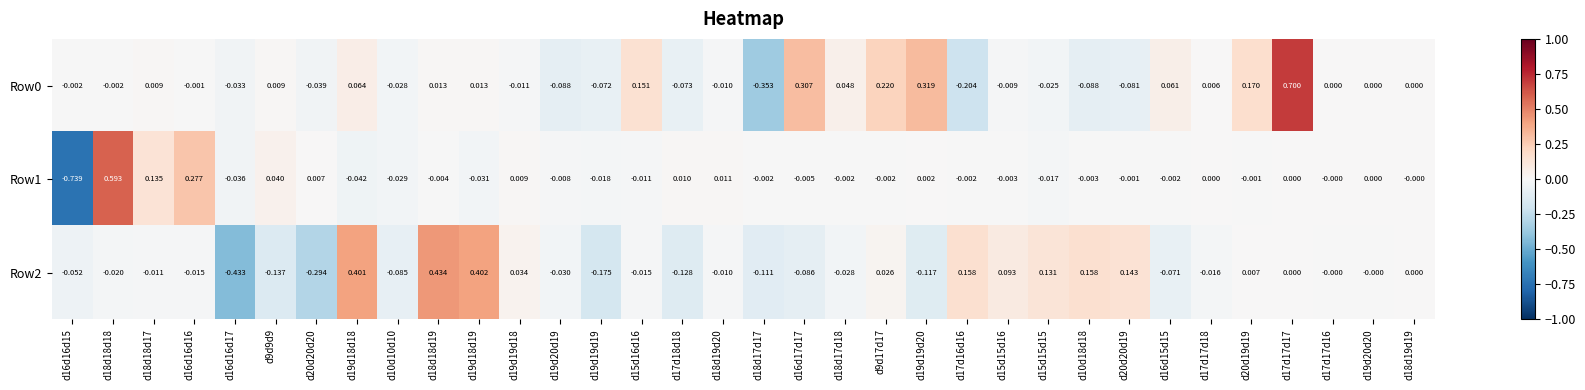

Is the value of Row1 at d15d15d16 greater than the value of Row0 at d19d20d20?

No